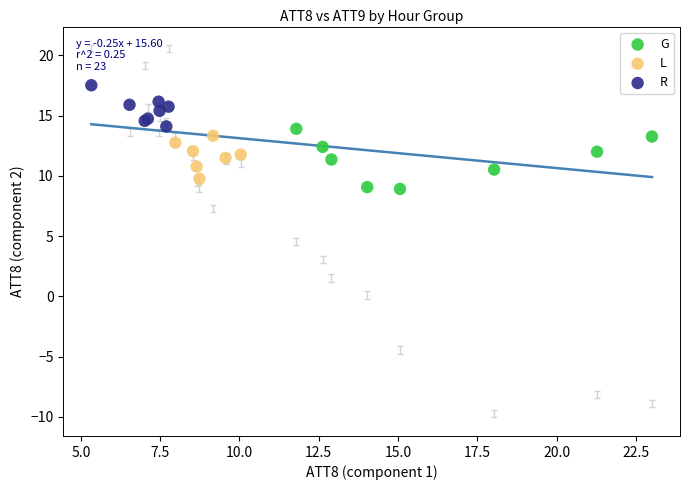

Which series contains the highest Y value?

R